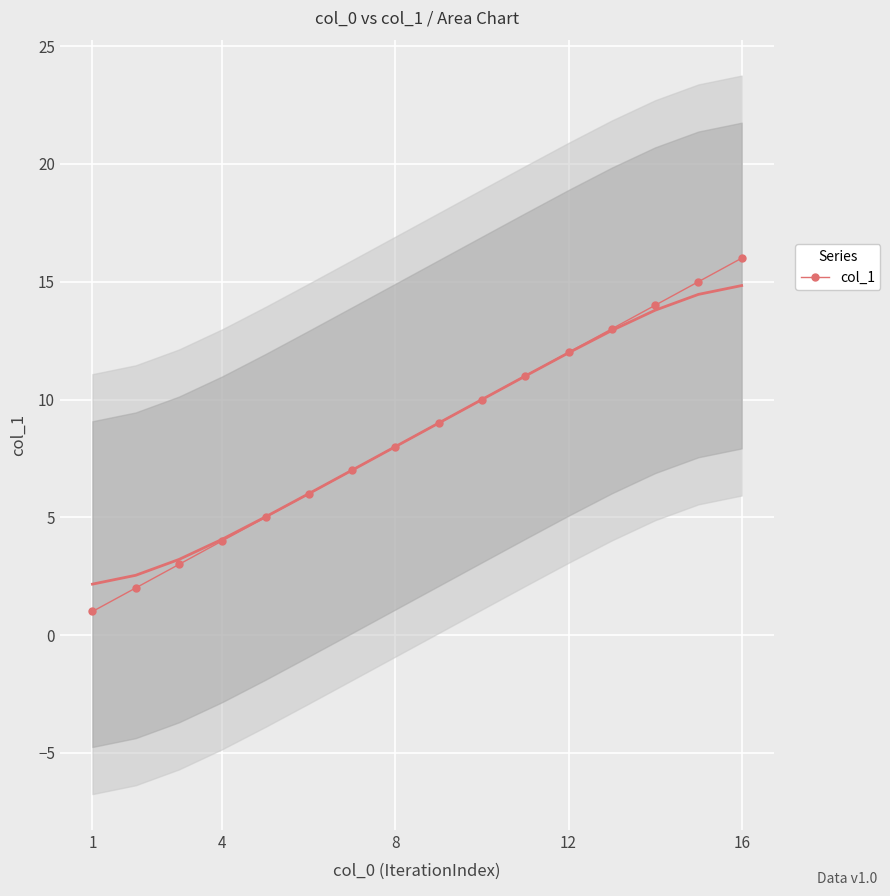

True or false: col_1 has a value of 1 at 1.

True